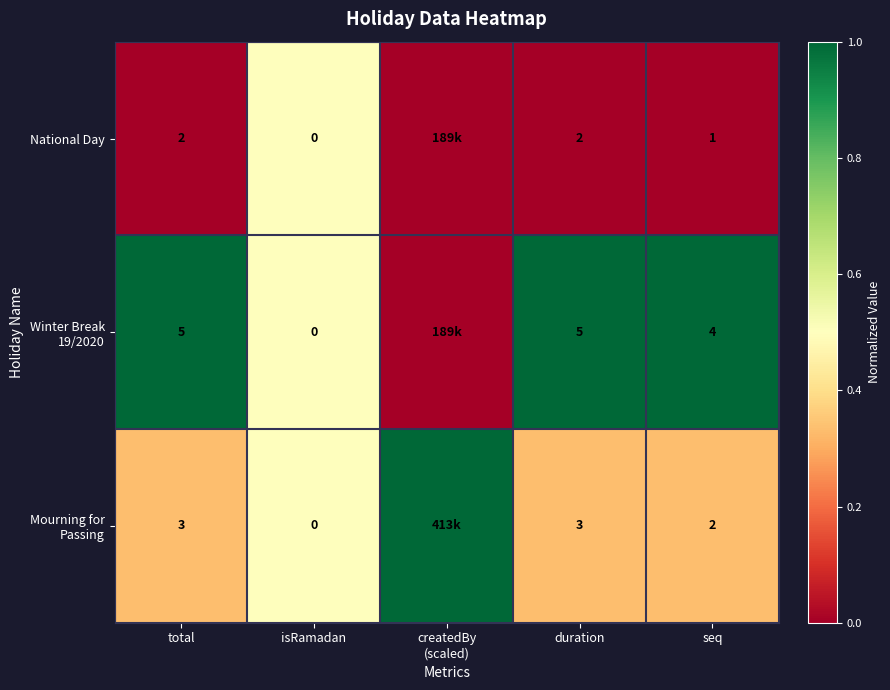

What is the total value across all series at duration?

10